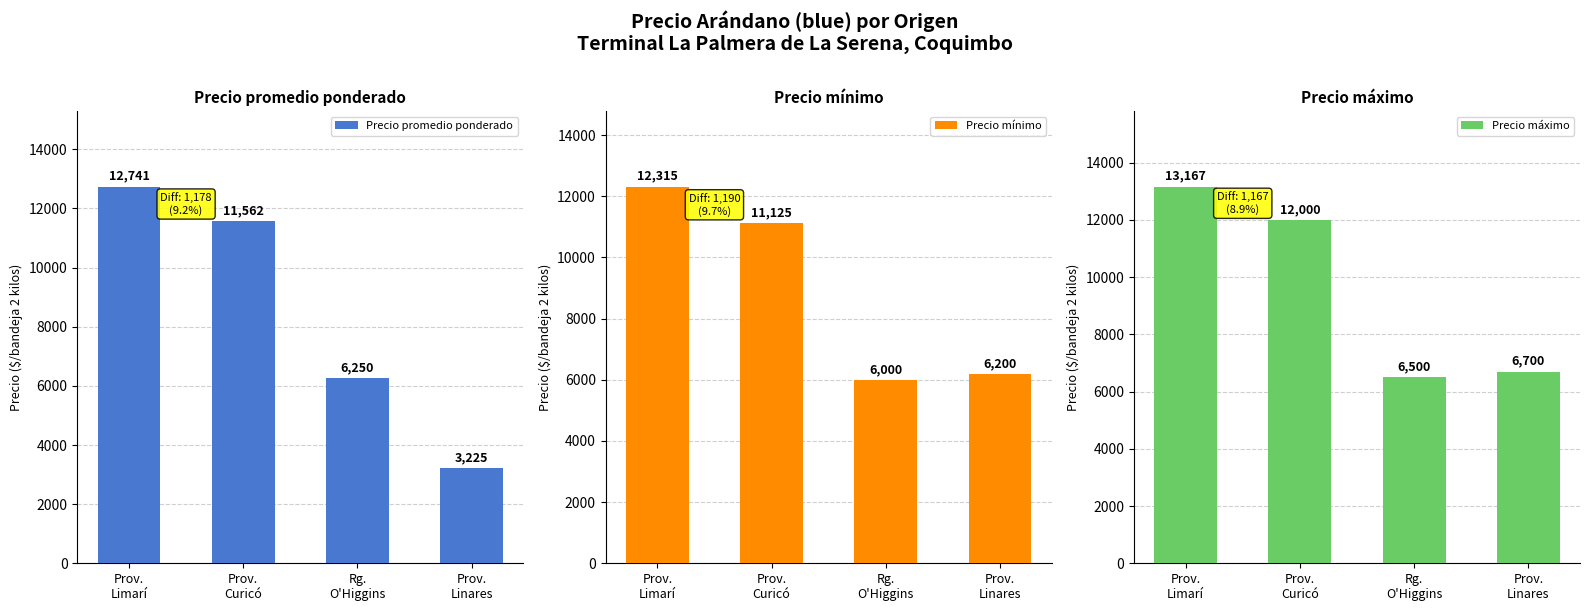

Which series has the widest spread of values?

Precio promedio ponderado